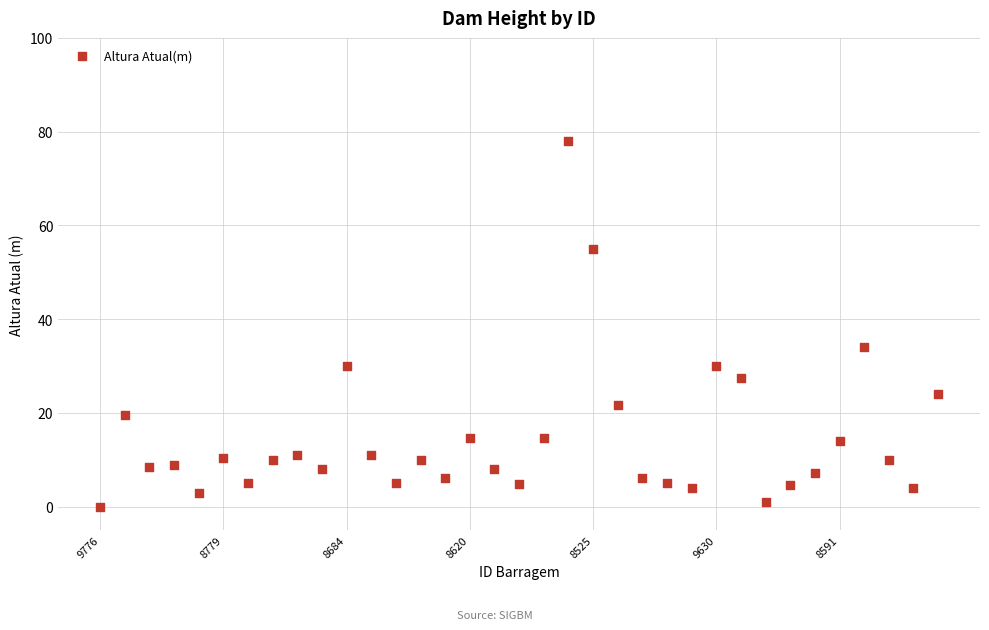

What is the range of Y values (max minus min)?

78.0